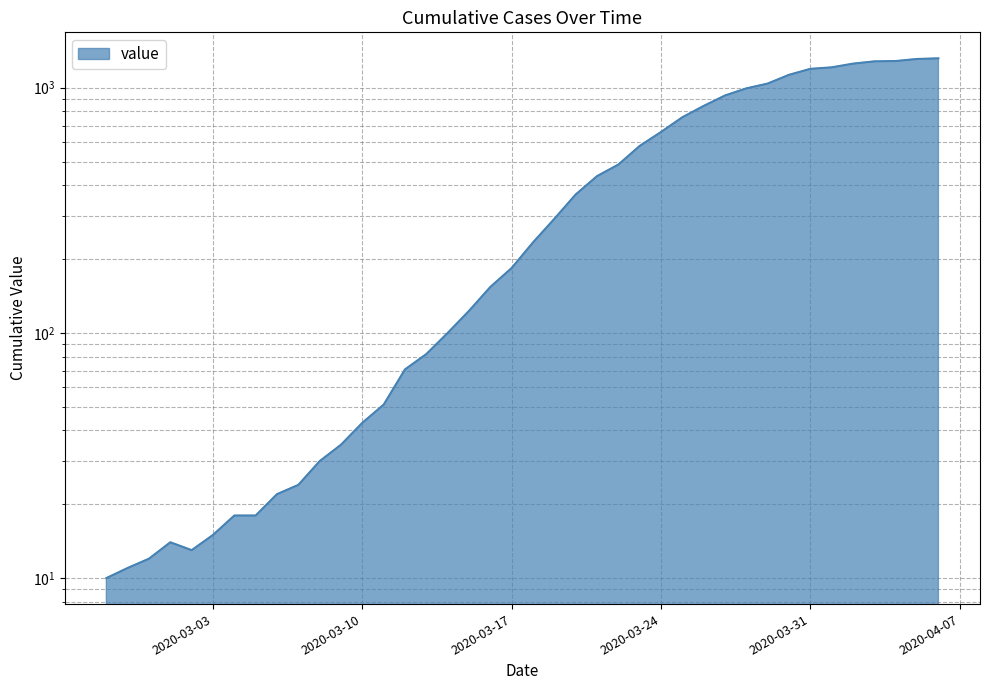

What is the ratio of the value at 2020-03-20 to the value at 2020-03-08?

12.2